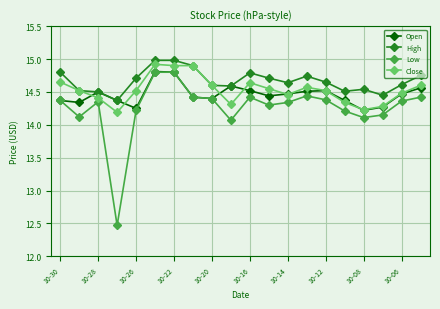

True or false: Low has more than 0 points higher than both neighbors.

True